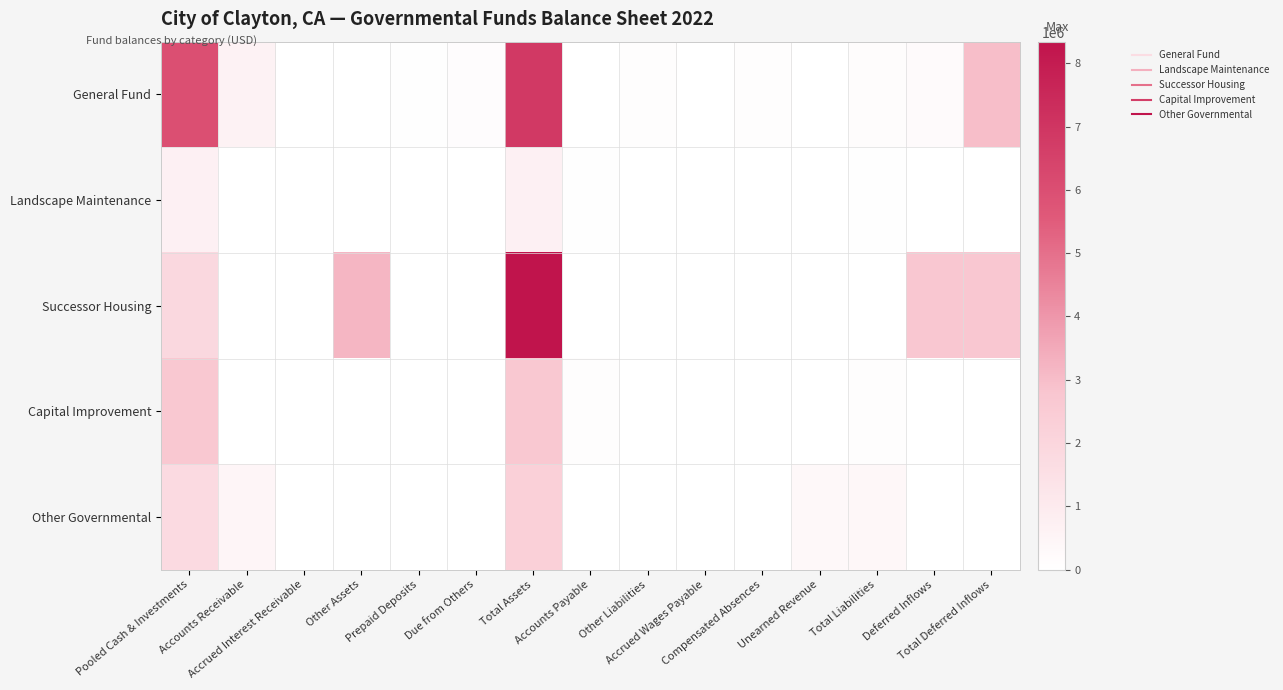

Rank the series by their maximum value, from highest to lowest.

Successor Housing, General Fund, Capital Improvement, Other Governmental, Landscape Maintenance